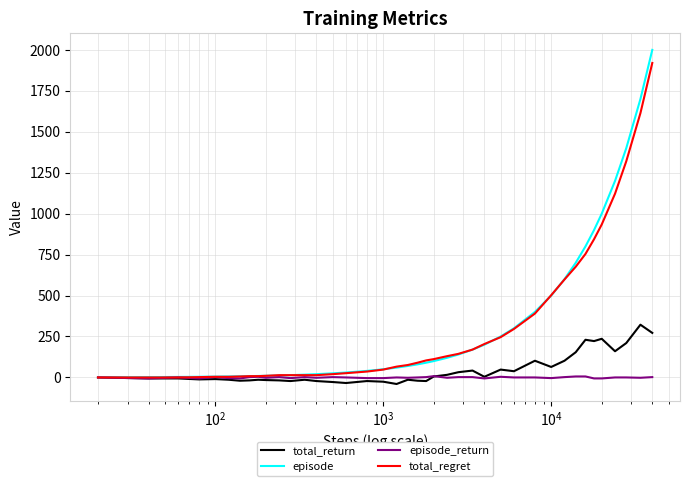

How many distinct data groups are displayed?

4